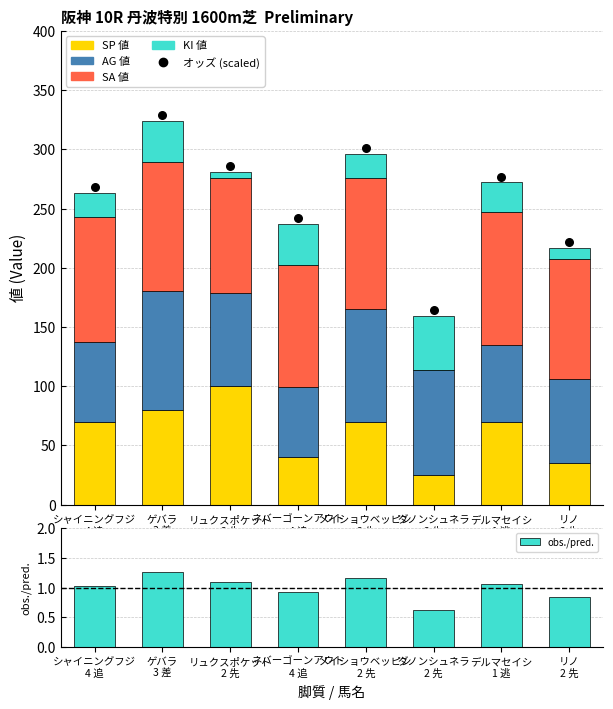

Which series reaches the maximum Y coordinate?

オッズ (scaled)